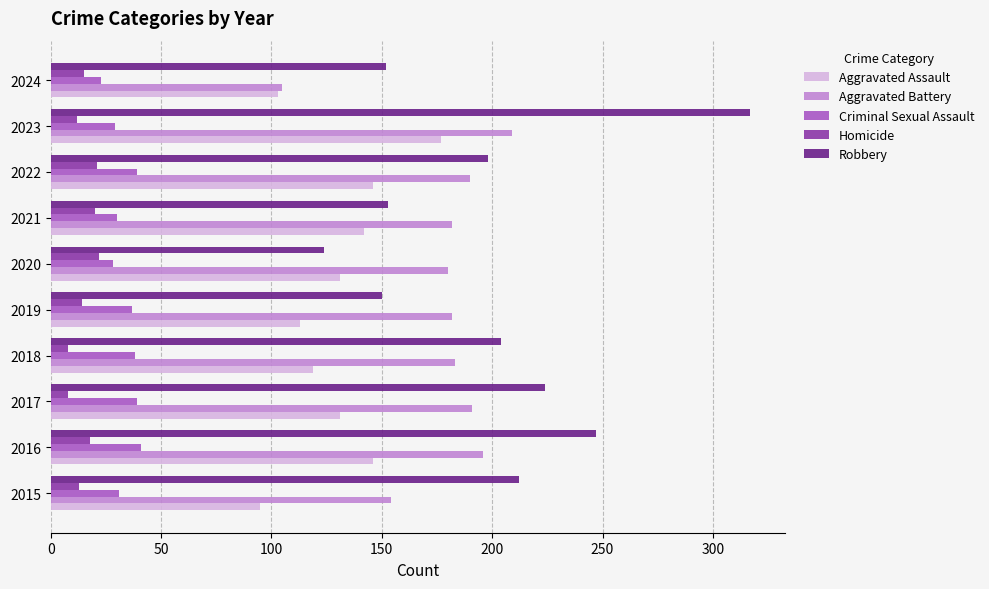

The value of Homicide at 2024 is 15. True or false?

True